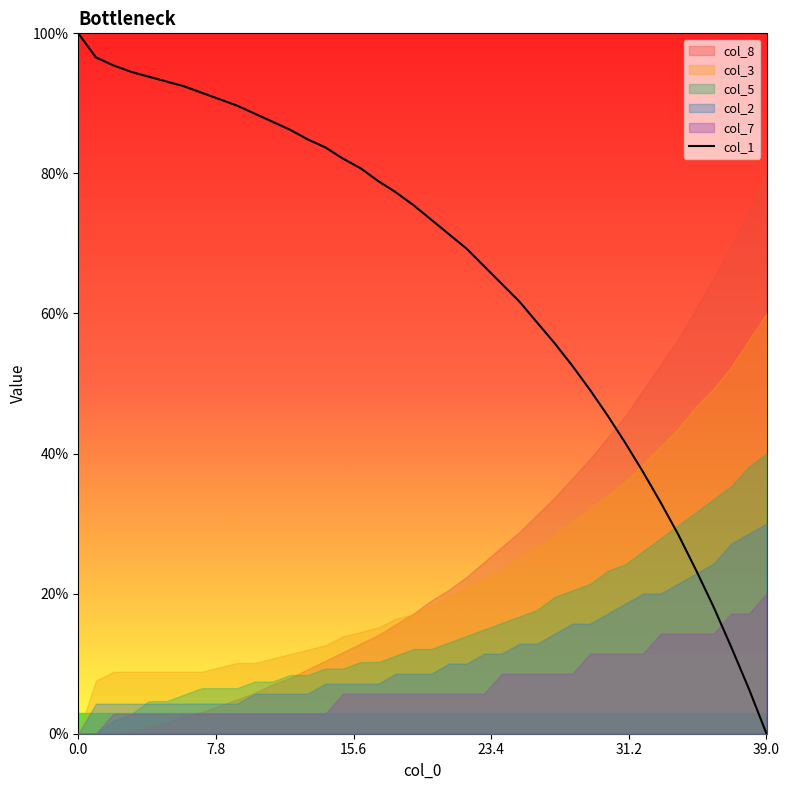

What is the highest value of the col_1 series?

100.0